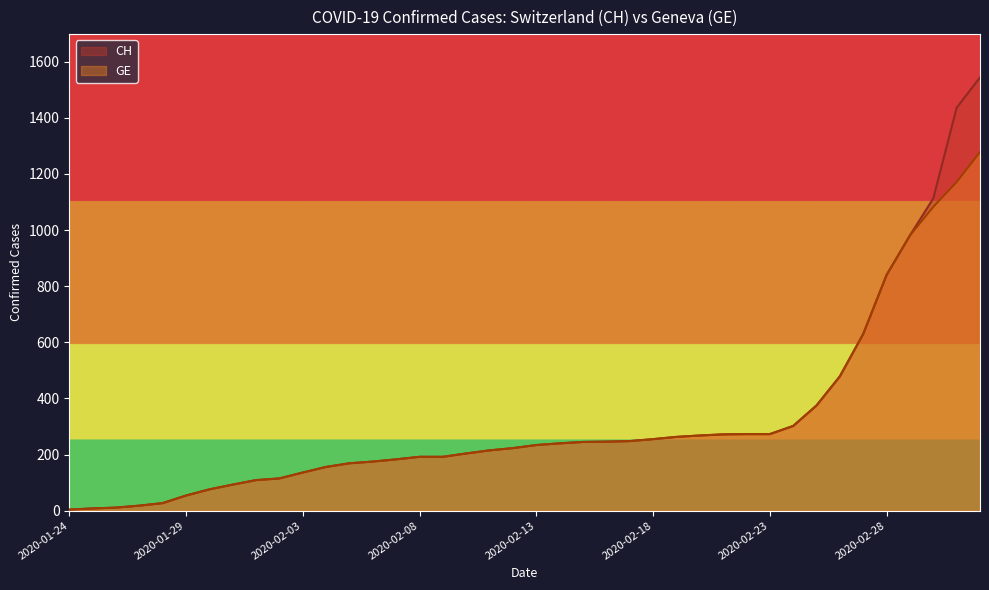

Is it true that CH equals 1550 at 2020-03-01?

False